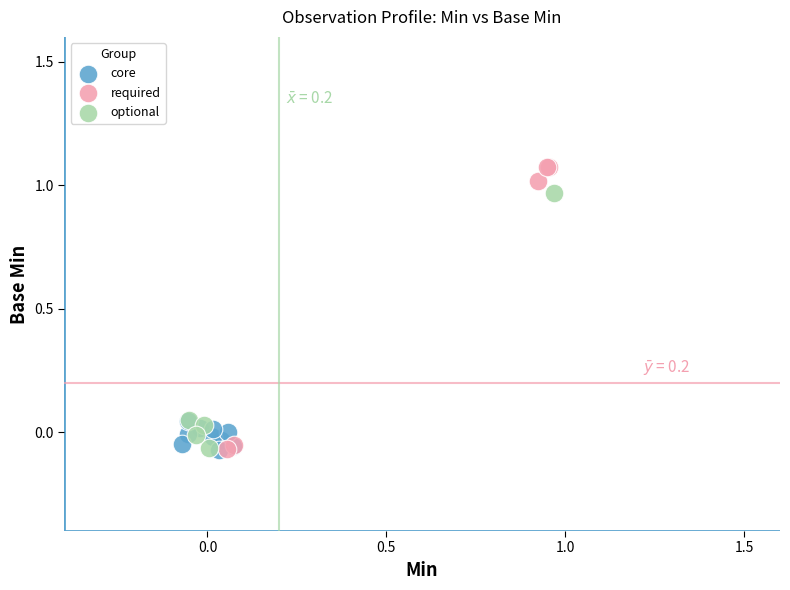

What are all the series names shown in the legend?

core, required, optional